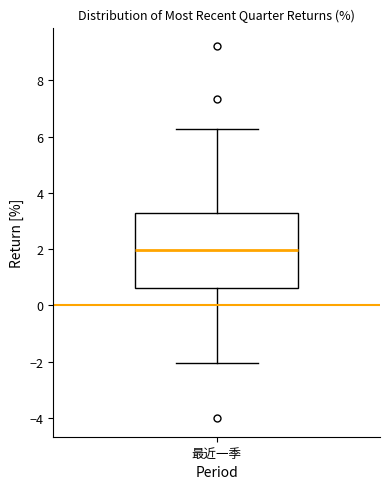

Read this box plot against the y-axis: the position of the median line, the range covered by the box, and the ends of both whiskers. The values are not printed on the chart, so give them approximately, as read against the axis.

median 2.0, box 0.6 to 3.4, whiskers -2.0 to 6.2